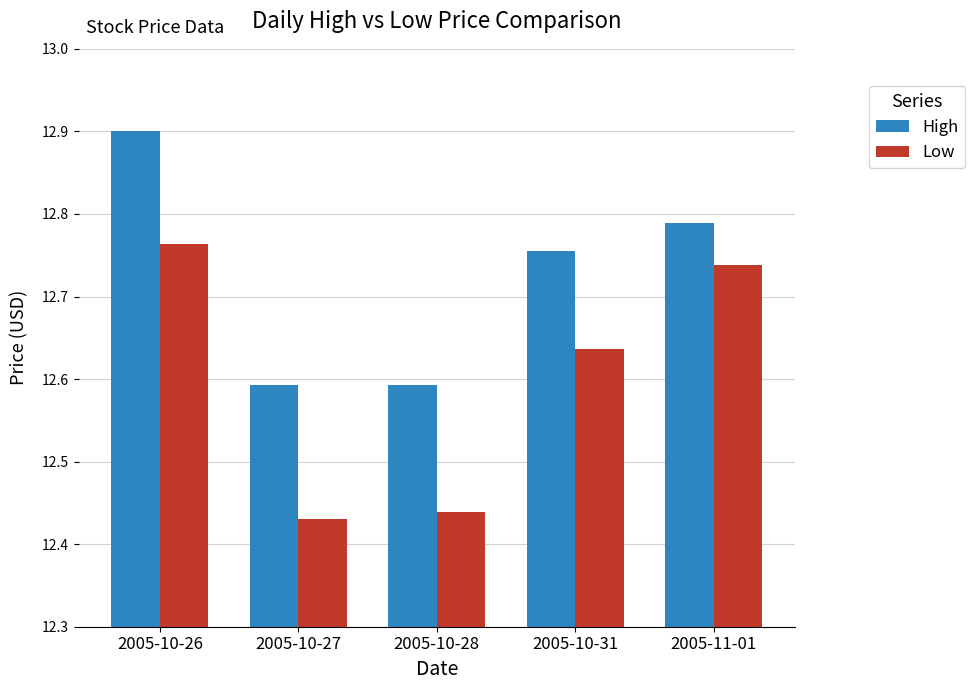

What are all the series names shown in the legend?

High, Low